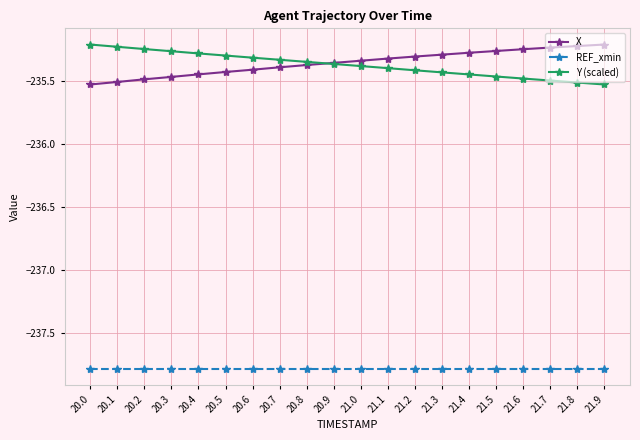

What is the difference between the second highest and second lowest values in the X series?

0.3